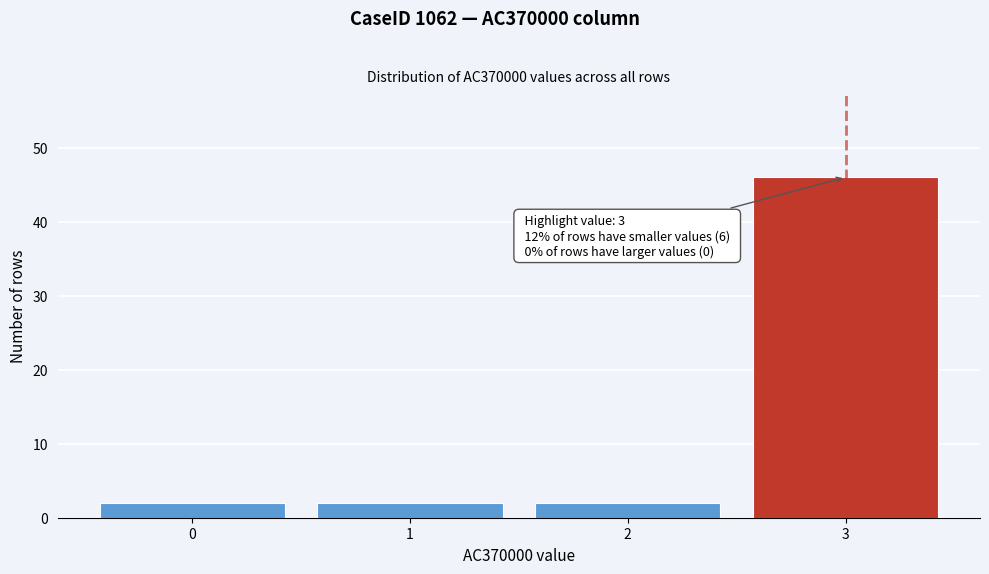

Reading left to right, what are all the values shown in this chart?

0=2	1=2	2=2	3=46